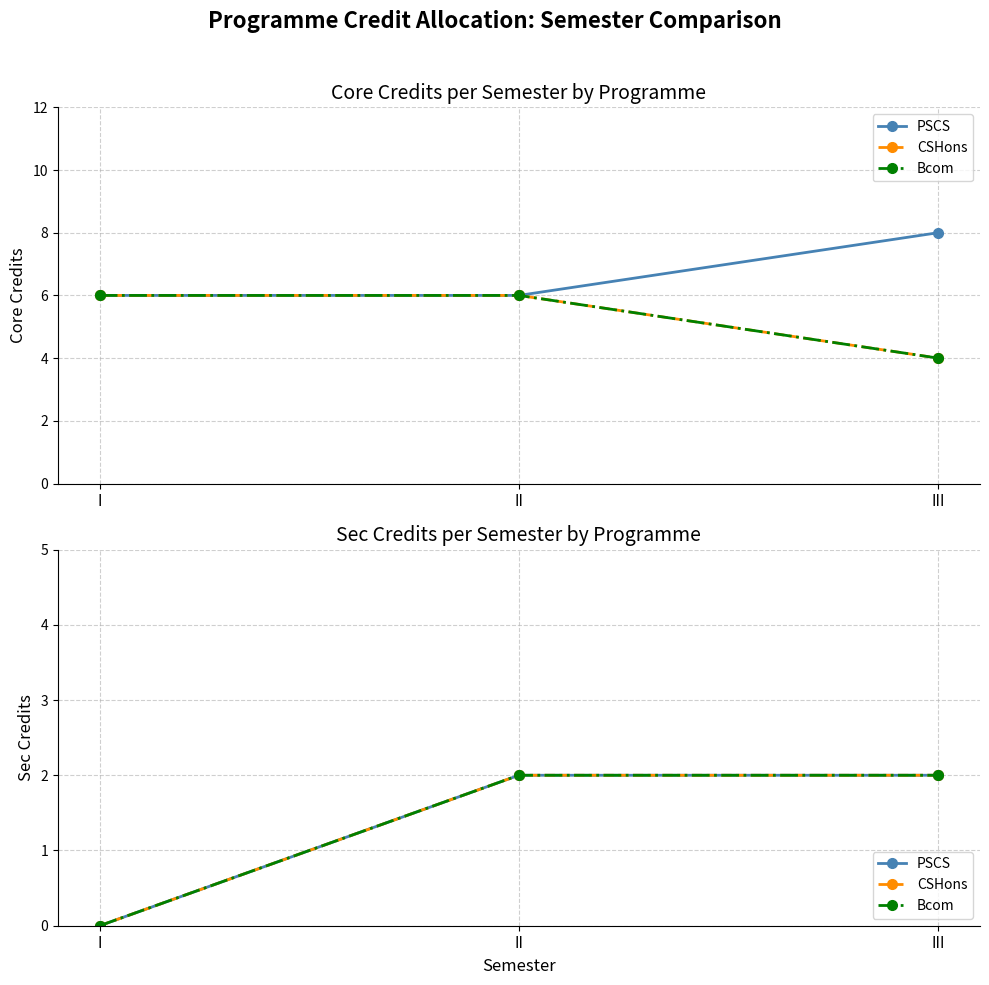

The CSHons series shows 2 at III. True or false?

True